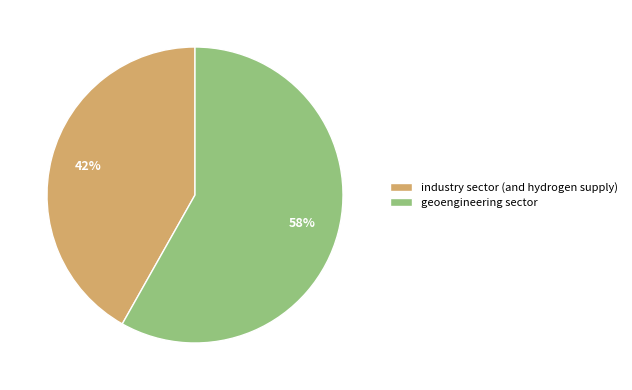

Is it true that geoengineering sector is 72% of the pie?

False